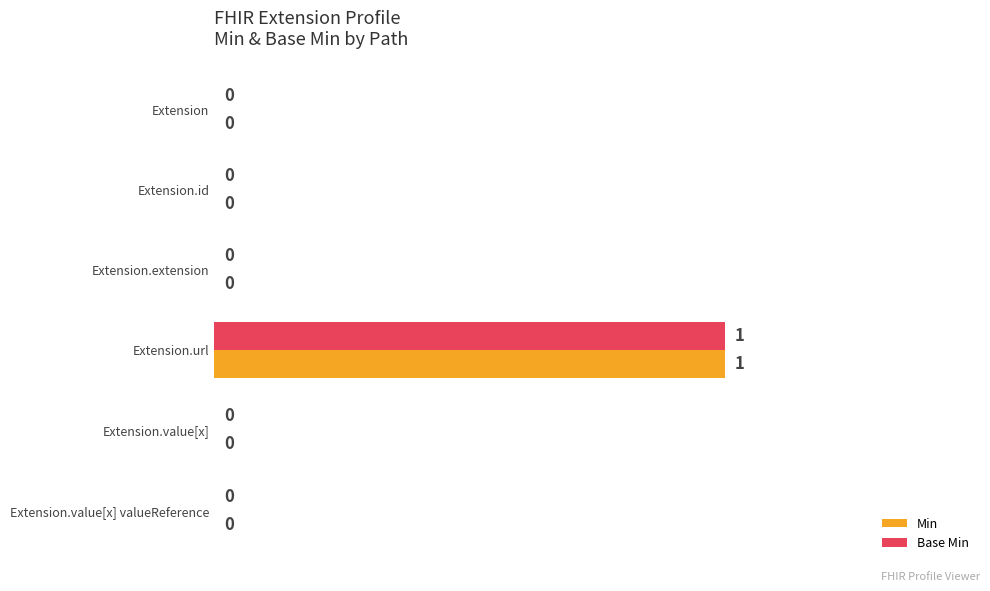

The Min series shows 0 at Extension.id. True or false?

True